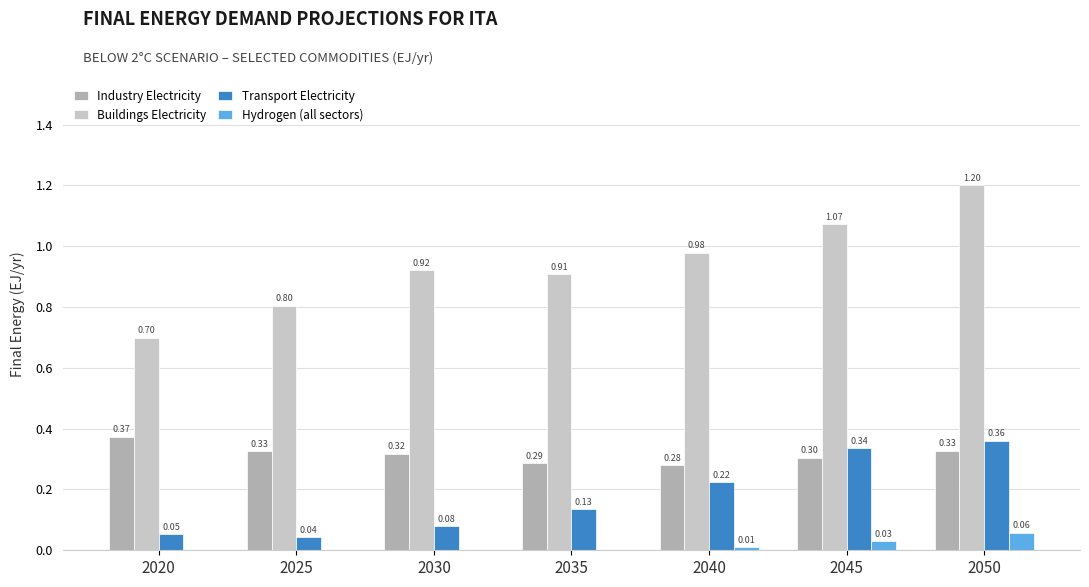

Is the value of Buildings Electricity at 2030 greater than the value of Transport Electricity at 2030?

Yes